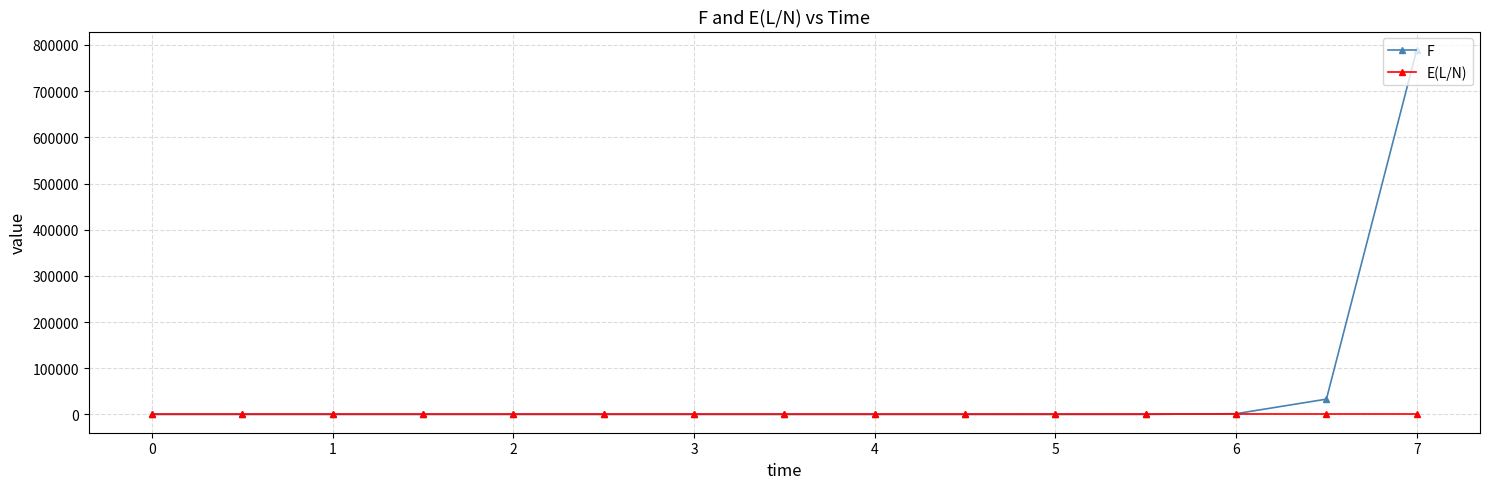

Which series has the widest spread of values?

F